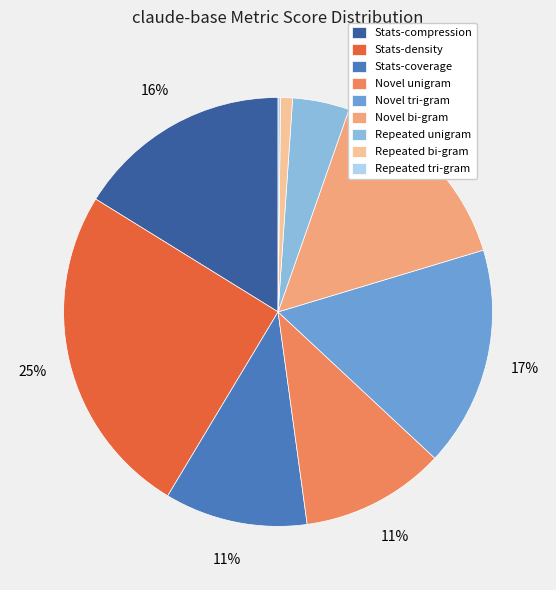

Which category has the biggest portion of the pie?

Stats-density